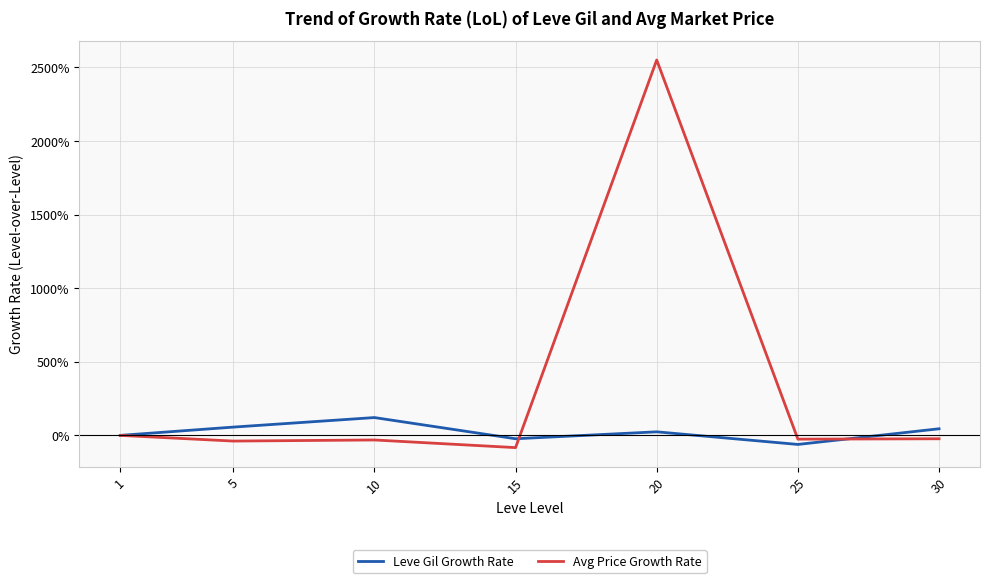

True or false: Leve Gil Growth Rate has more than 0 interior local peaks.

True